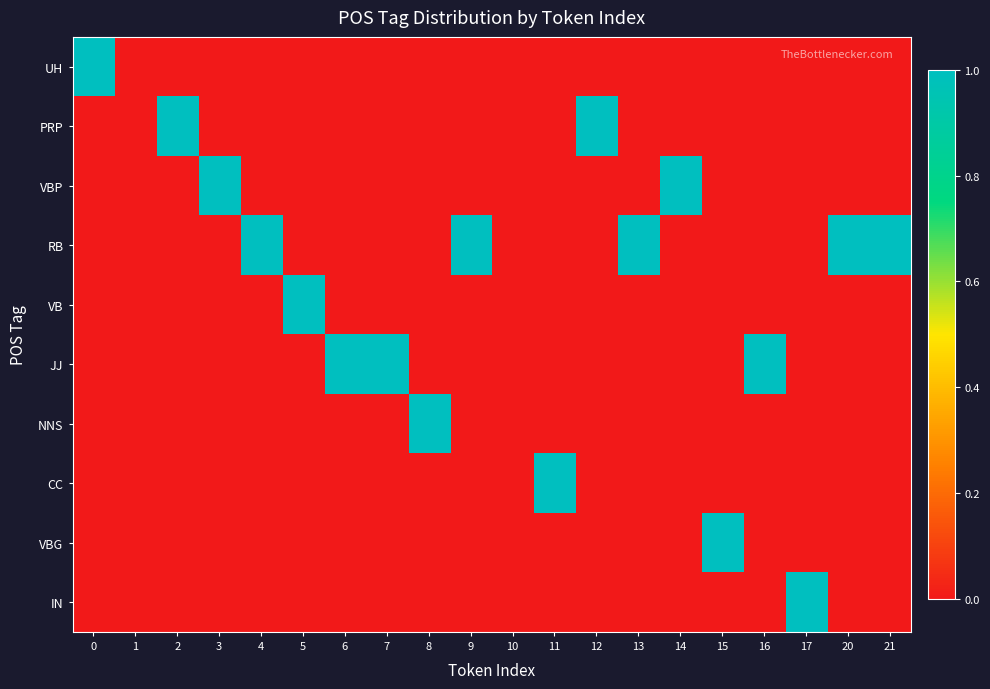

Which has a higher value, 9 or 21?

9